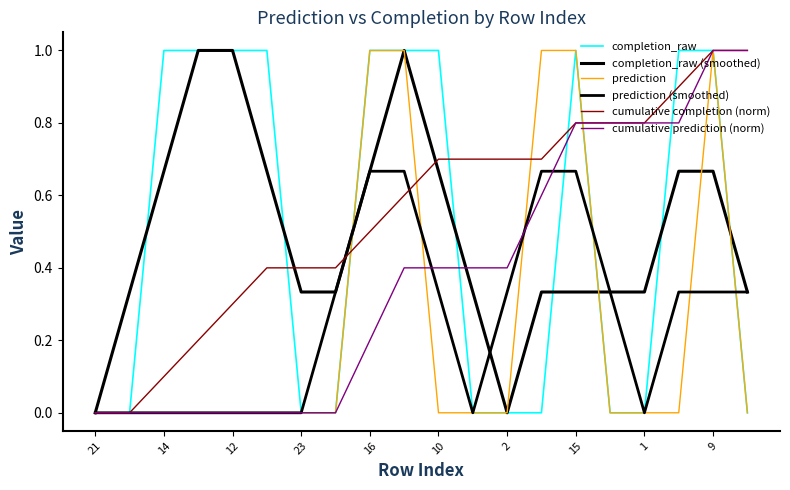

How many data points in prediction (smoothed) are above 0?

11